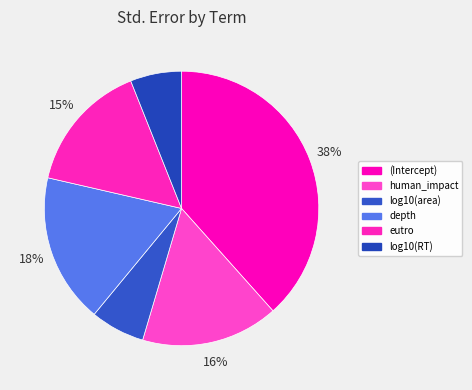

Does log10(RT) represent more than half of the total?

No